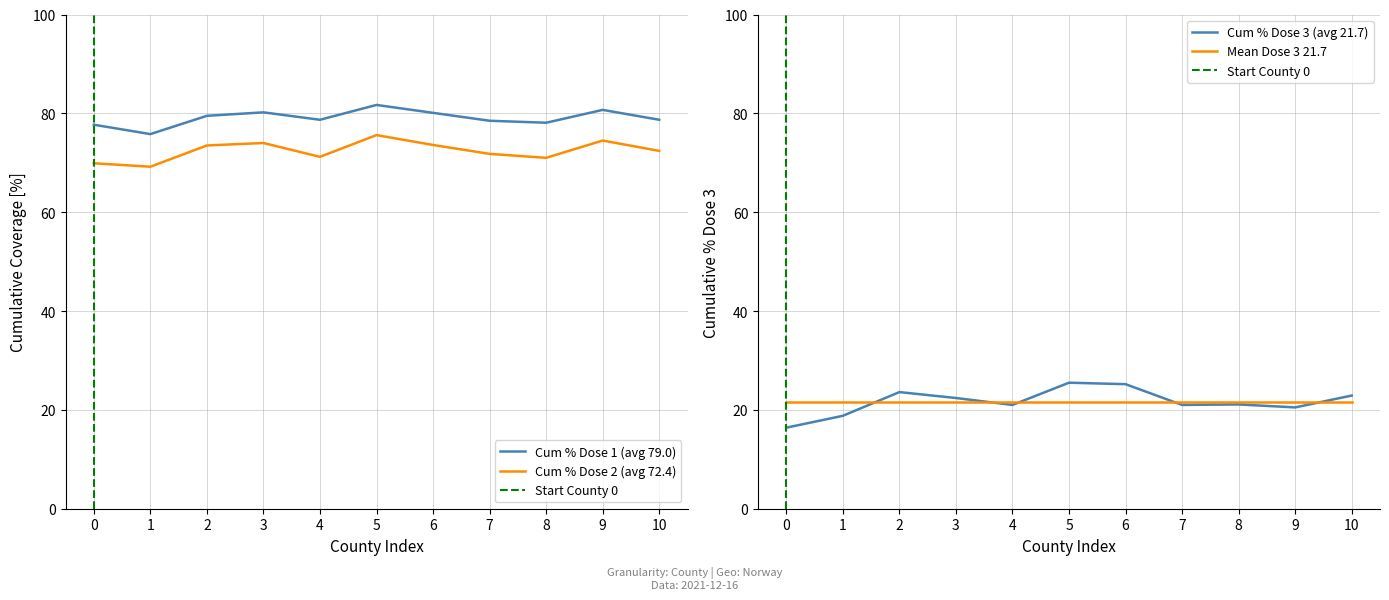

Reading left to right, transcribe all the data shown in this chart.

cum_pr100_dose_1: 77.7	75.8	79.5	80.2	78.7	81.7	80.1	78.5	78.1	80.7	78.7
cum_pr100_dose_2: 69.9	69.2	73.5	74.0	71.2	75.6	73.6	71.8	71.0	74.5	72.4
cum_pr100_dose_3_all: 16.4	18.8	23.6	22.4	21.0	25.5	25.2	21.0	21.1	20.5	22.9